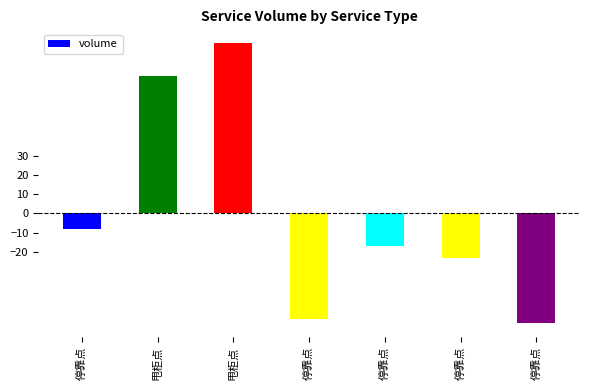

Does the chart contain any negative values?

Yes